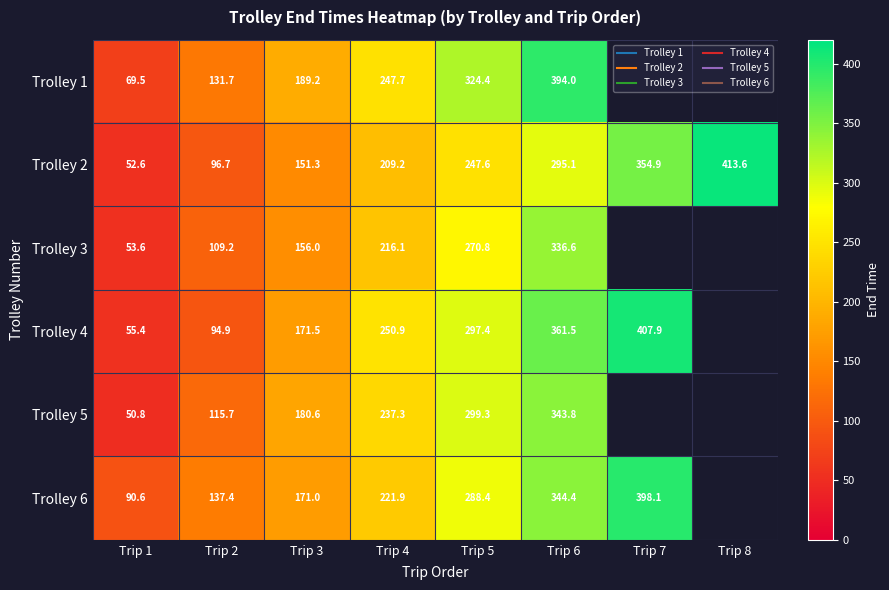

Is it true that Trolley 6 equals 171.0 at Trip 3?

True